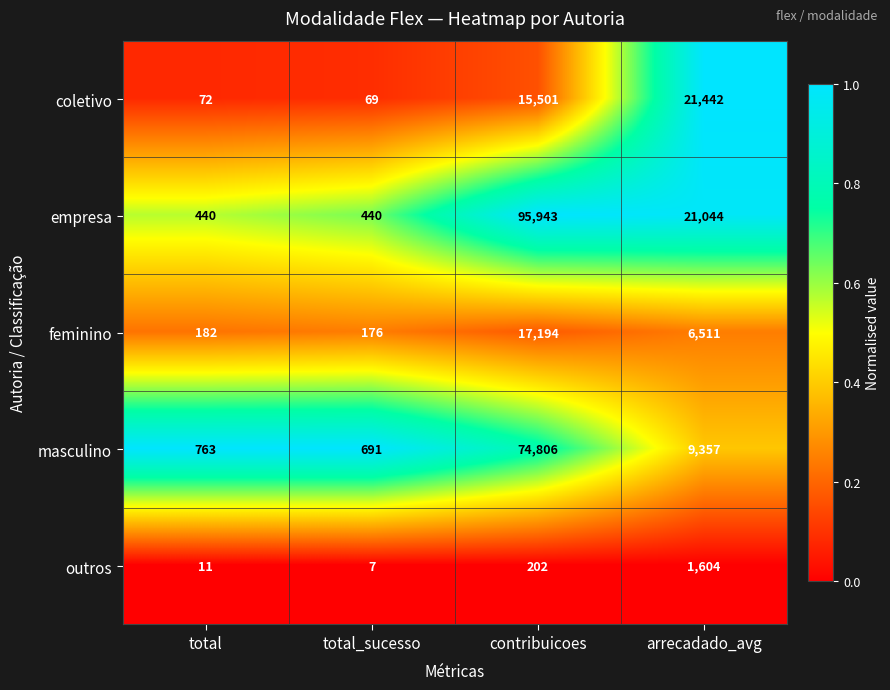

Rank the series at contribuicoes from highest to lowest value.

empresa, masculino, feminino, coletivo, outros